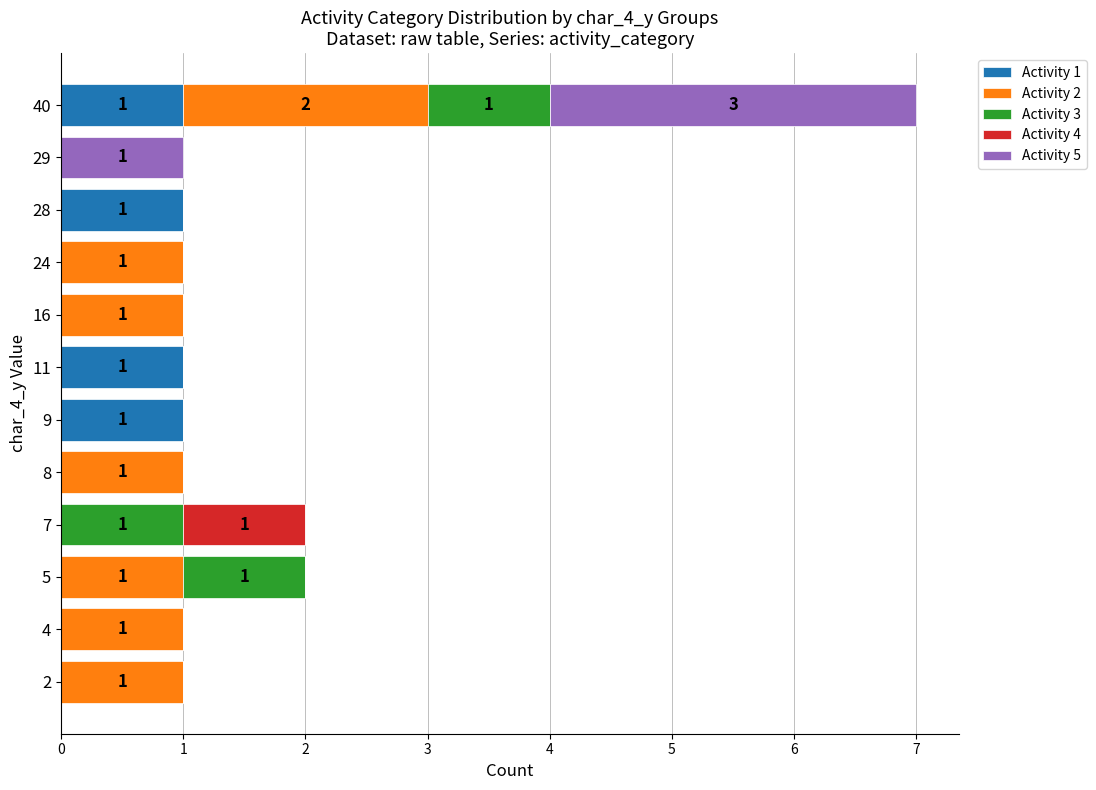

At which category is the sum across all series the highest?

40